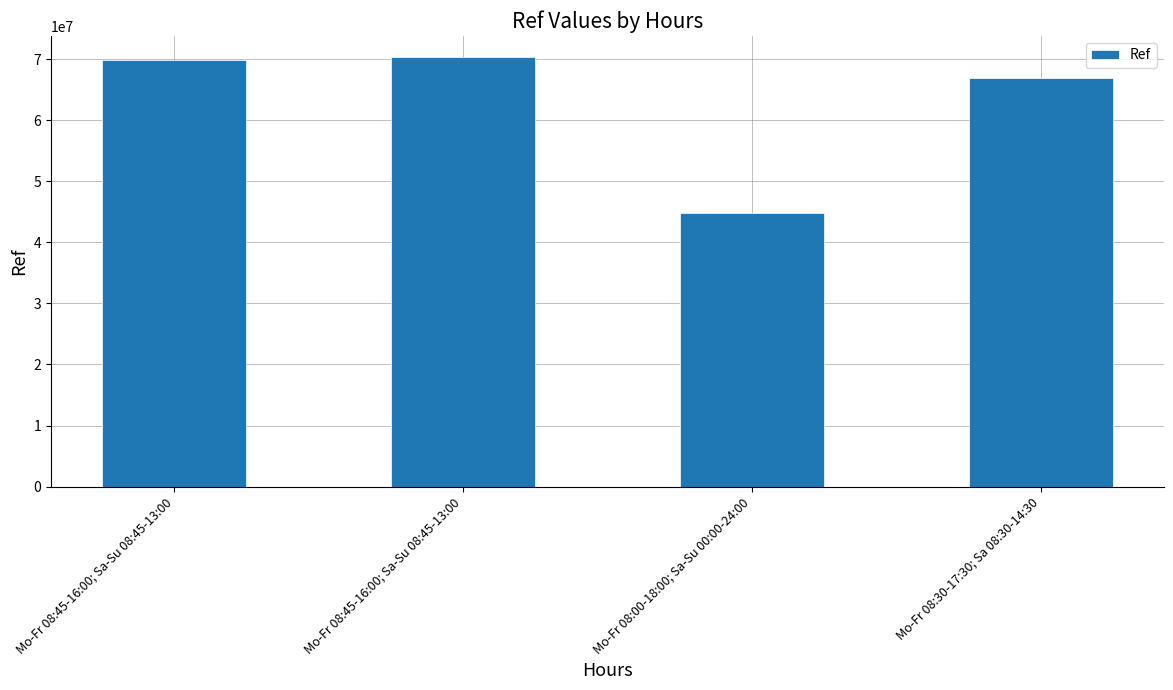

Rank the categories by value from lowest to highest.

Mo-Fr 08:00-18:00; Sa-Su 00:00-24:00, Mo-Fr 08:30-17:30; Sa 08:30-14:30, Mo-Fr 08:45-16:00; Sa-Su 08:45-13:00, Mo-Fr 08:45-16:00; Sa-Su 08:45-13:00